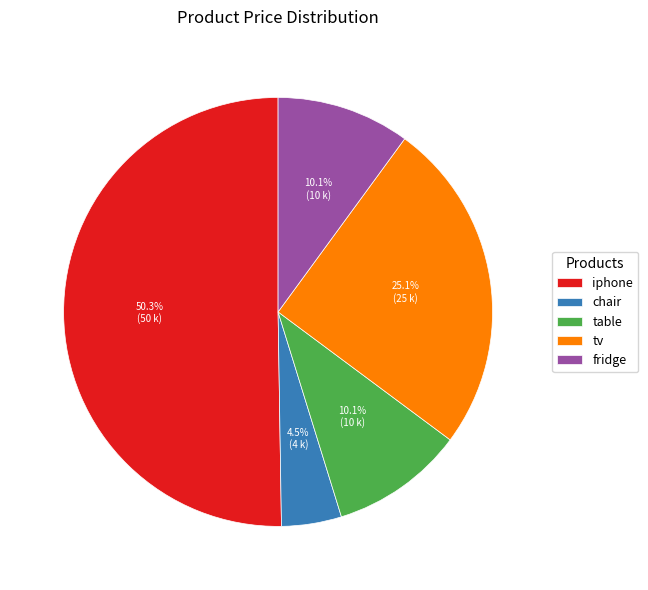

Count the number of slices in the pie.

5